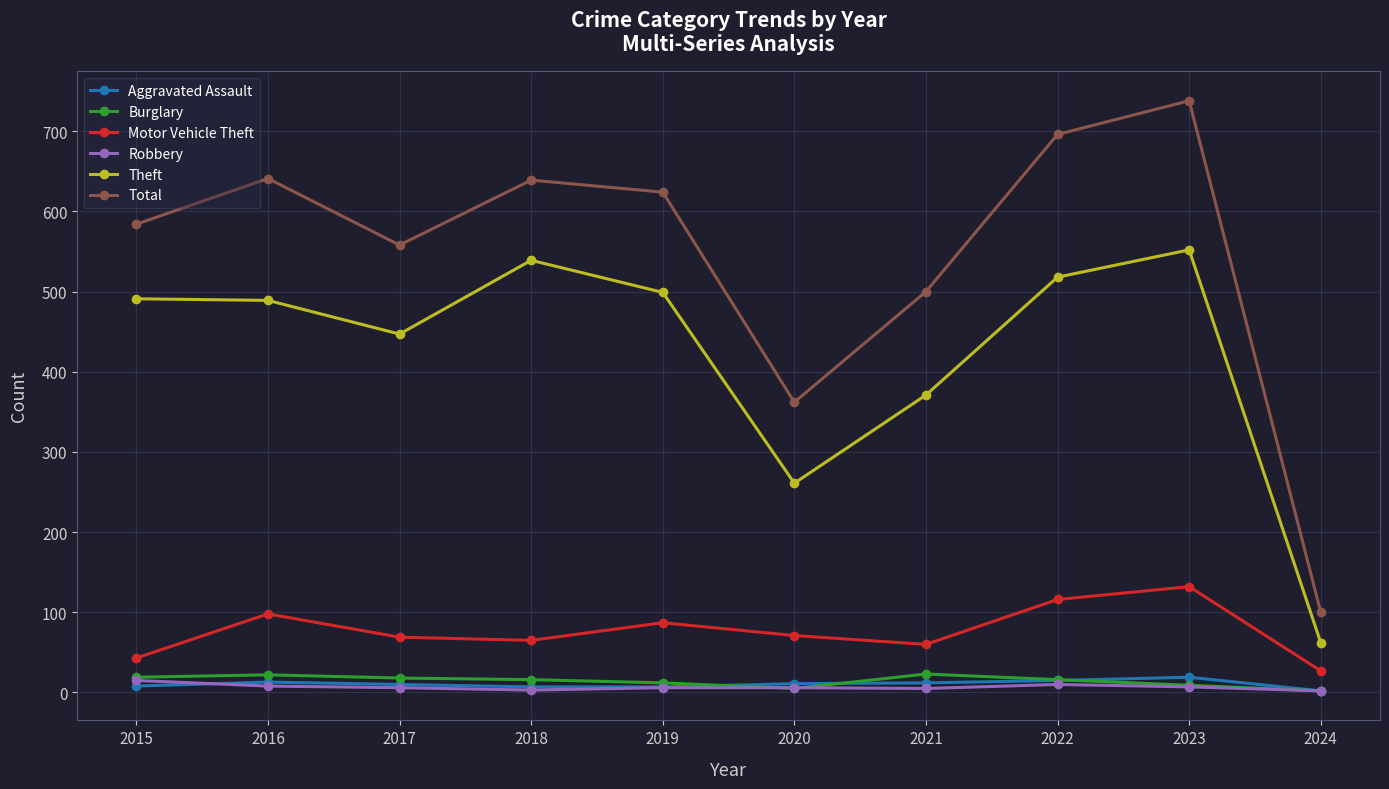

Where is Total nearest to the value 419?

2020